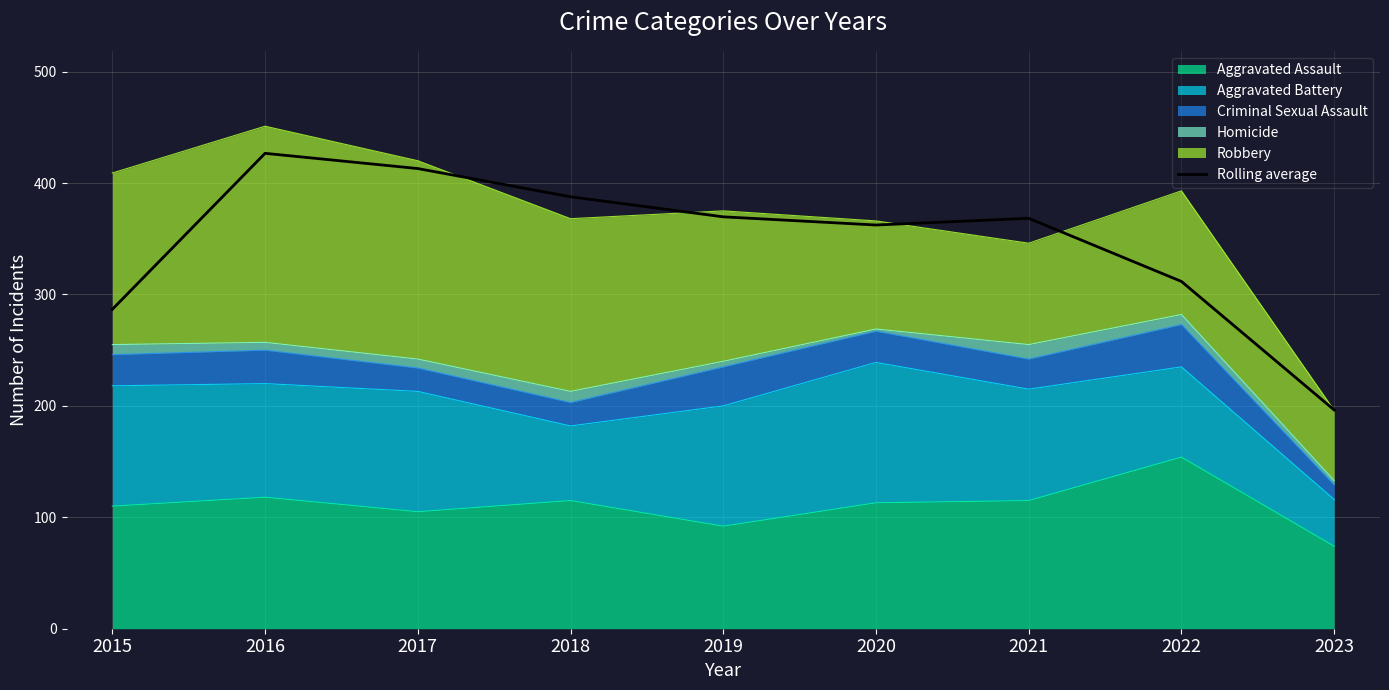

Read the value at 2019.

369.7